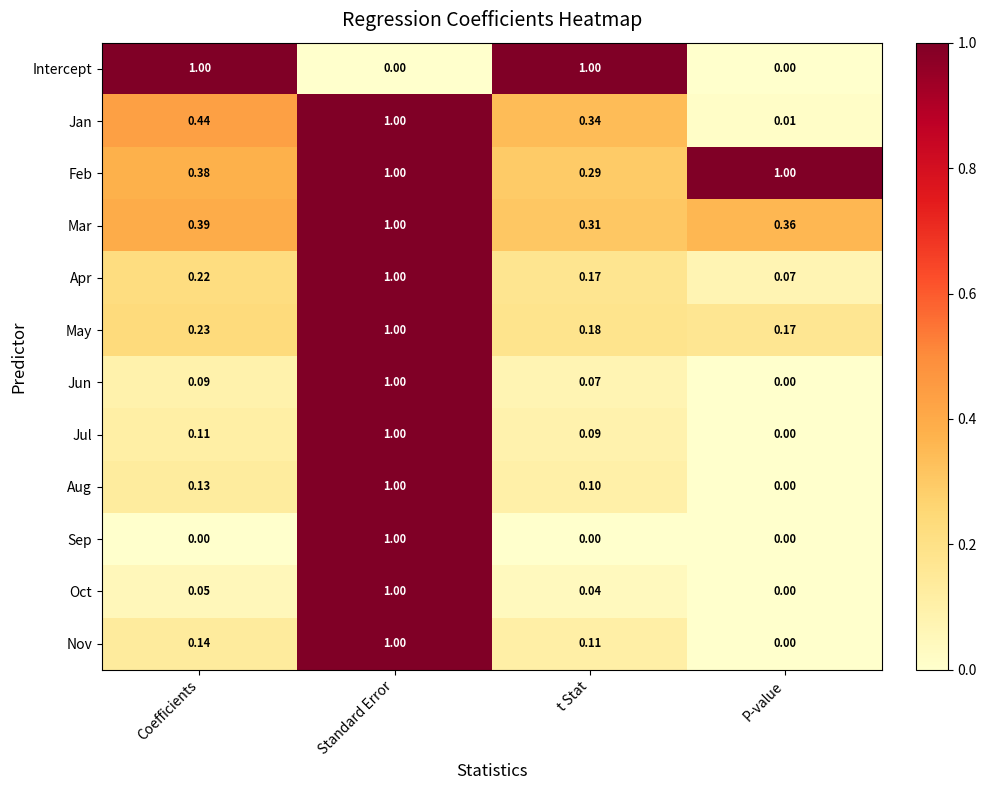

Is the value of Apr at Coefficients greater than the value of Jul at Standard Error?

No